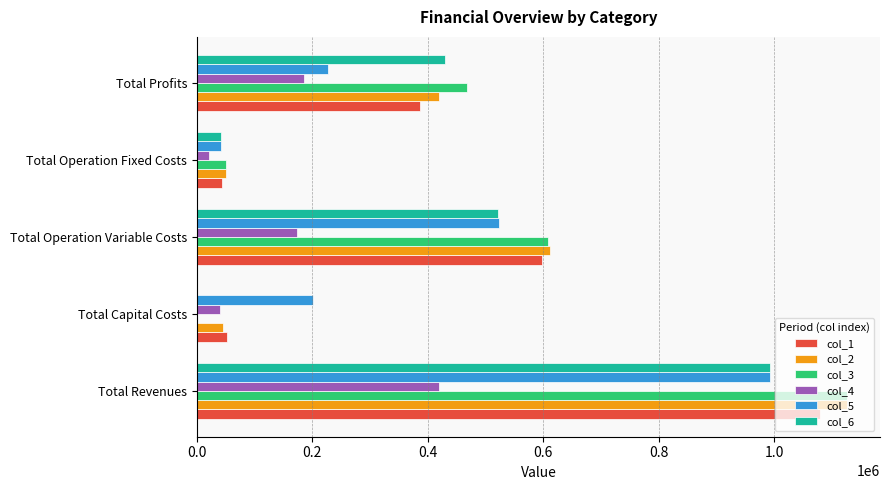

What is the sum of all col_3 values?

2253674.4